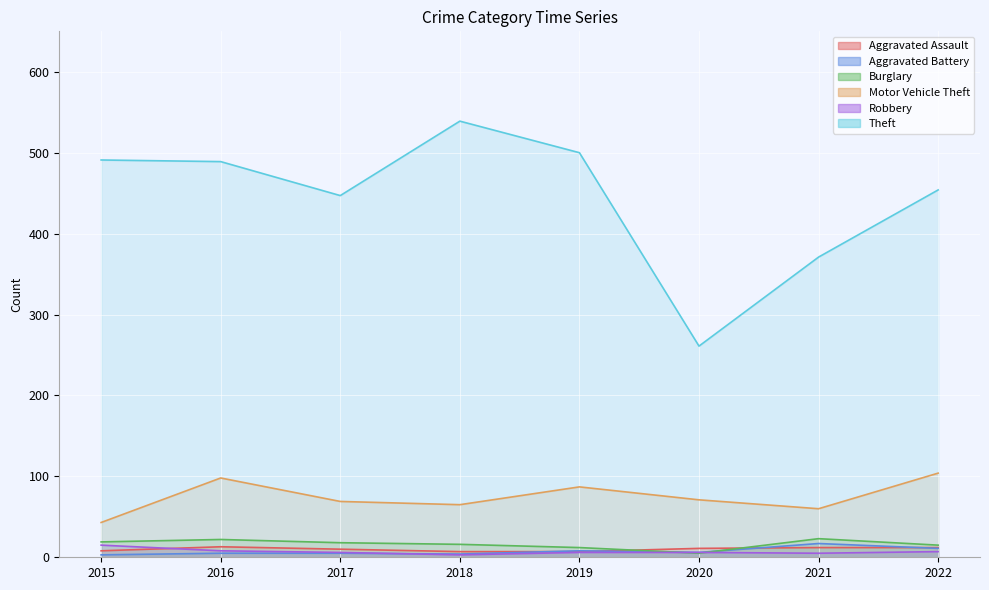

The Aggravated Battery series shows 5 at 2016. True or false?

True